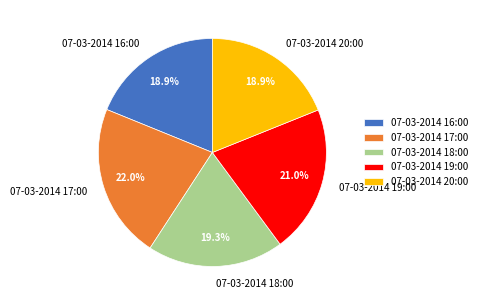

Approximately how many times larger is the value at 07-03-2014 18:00 compared to 07-03-2014 17:00?

0.9